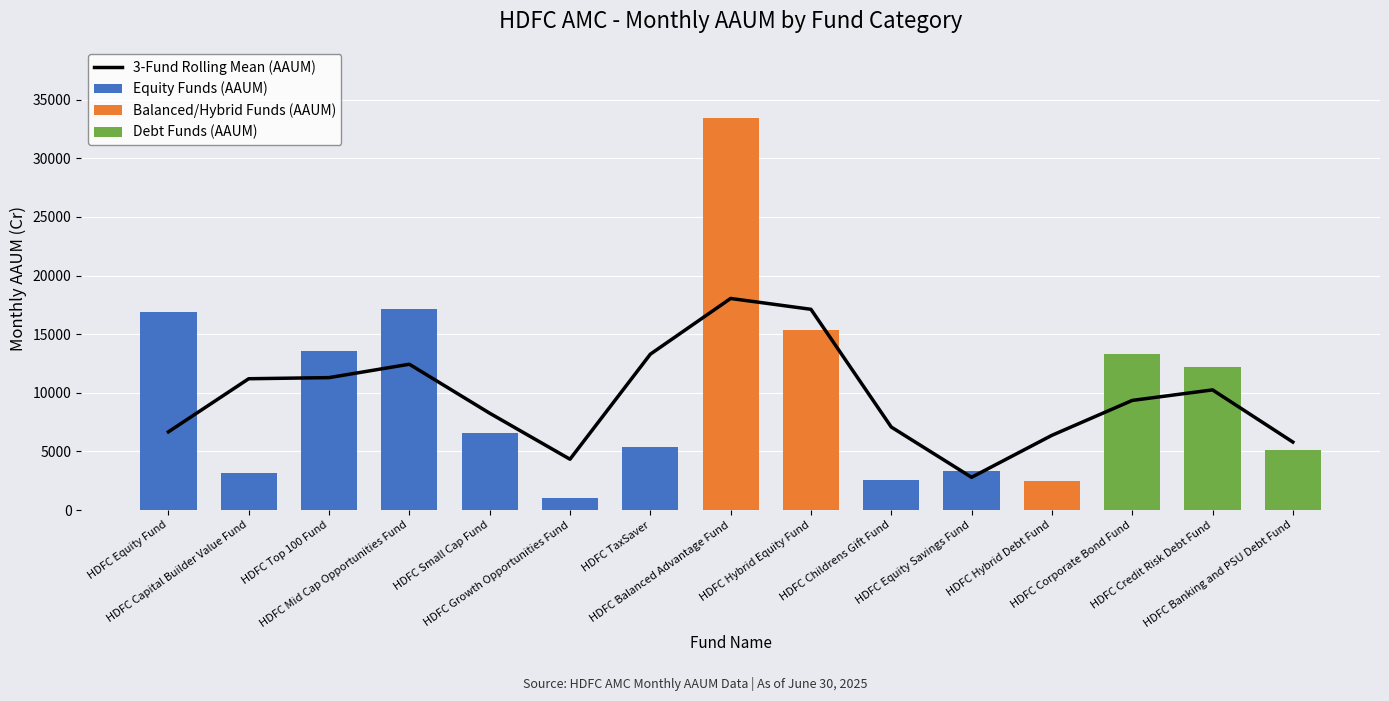

At which label is 3-Fund Rolling Mean (AAUM) closest to 10416?

HDFC Credit Risk Debt Fund